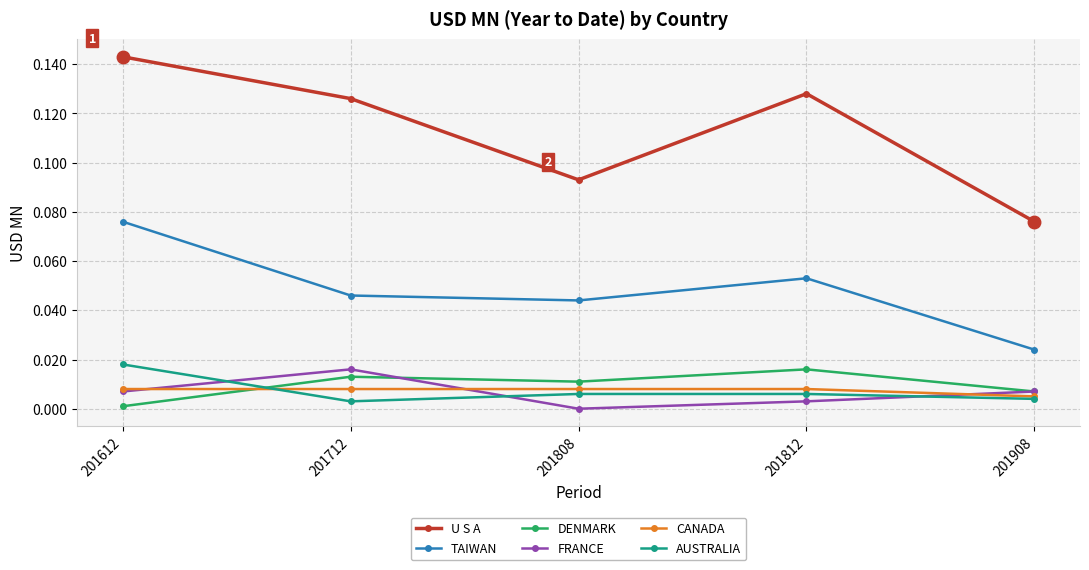

What are all the series names shown in the legend?

U S A, TAIWAN, DENMARK, FRANCE, CANADA, AUSTRALIA